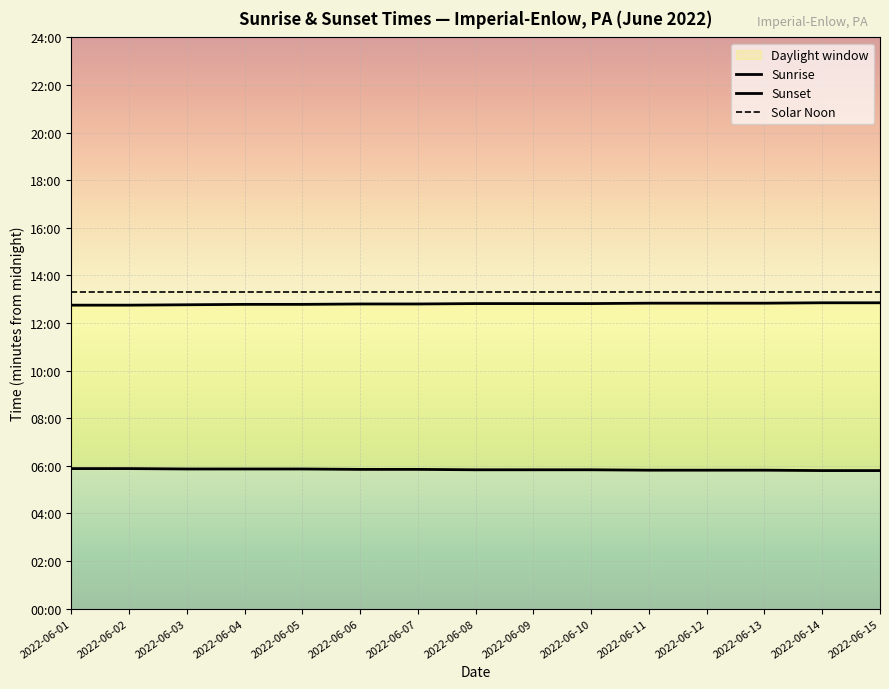

Does the chart display data point markers on the line(s)?

No